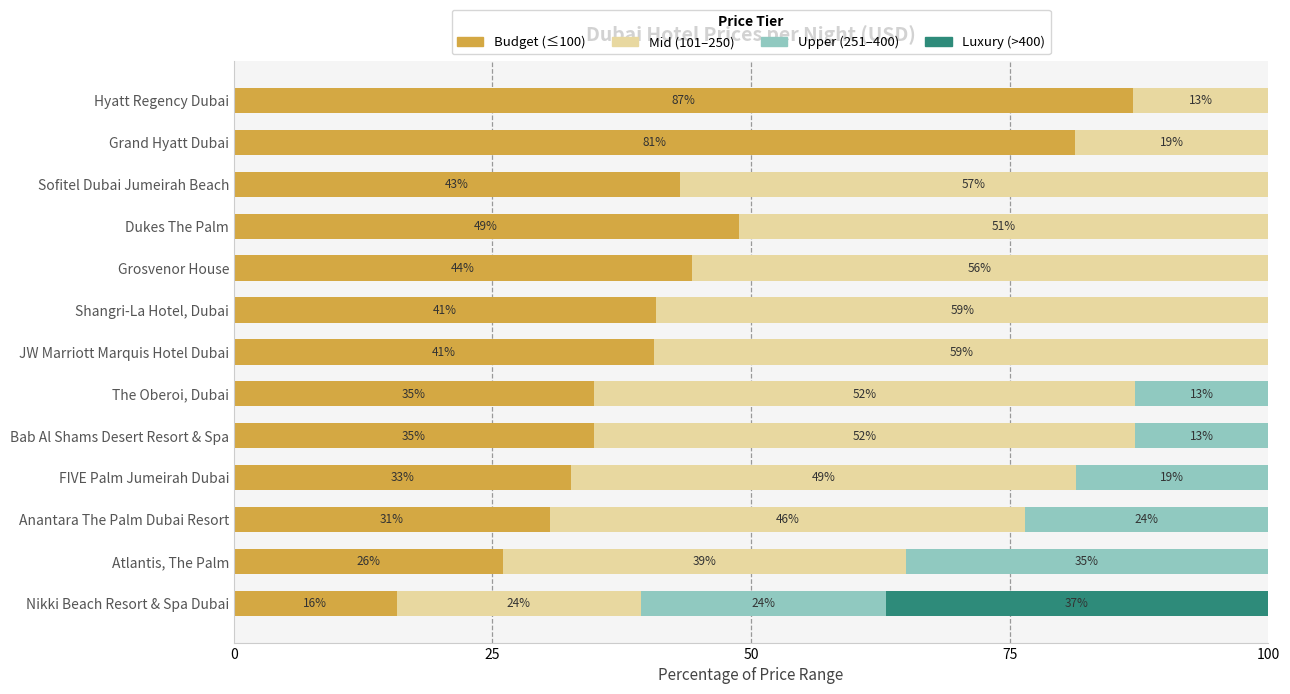

How many series are shown in this chart?

4